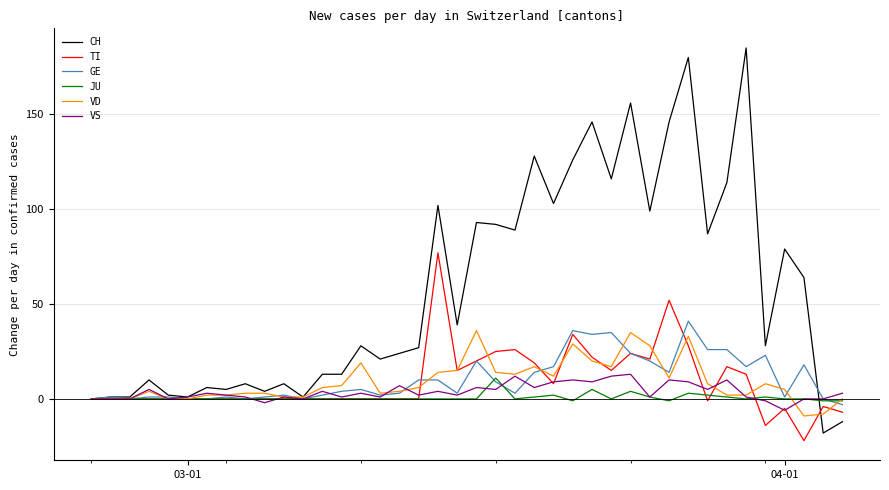

What are all the series names shown in the legend?

CH, TI, GE, JU, VD, VS